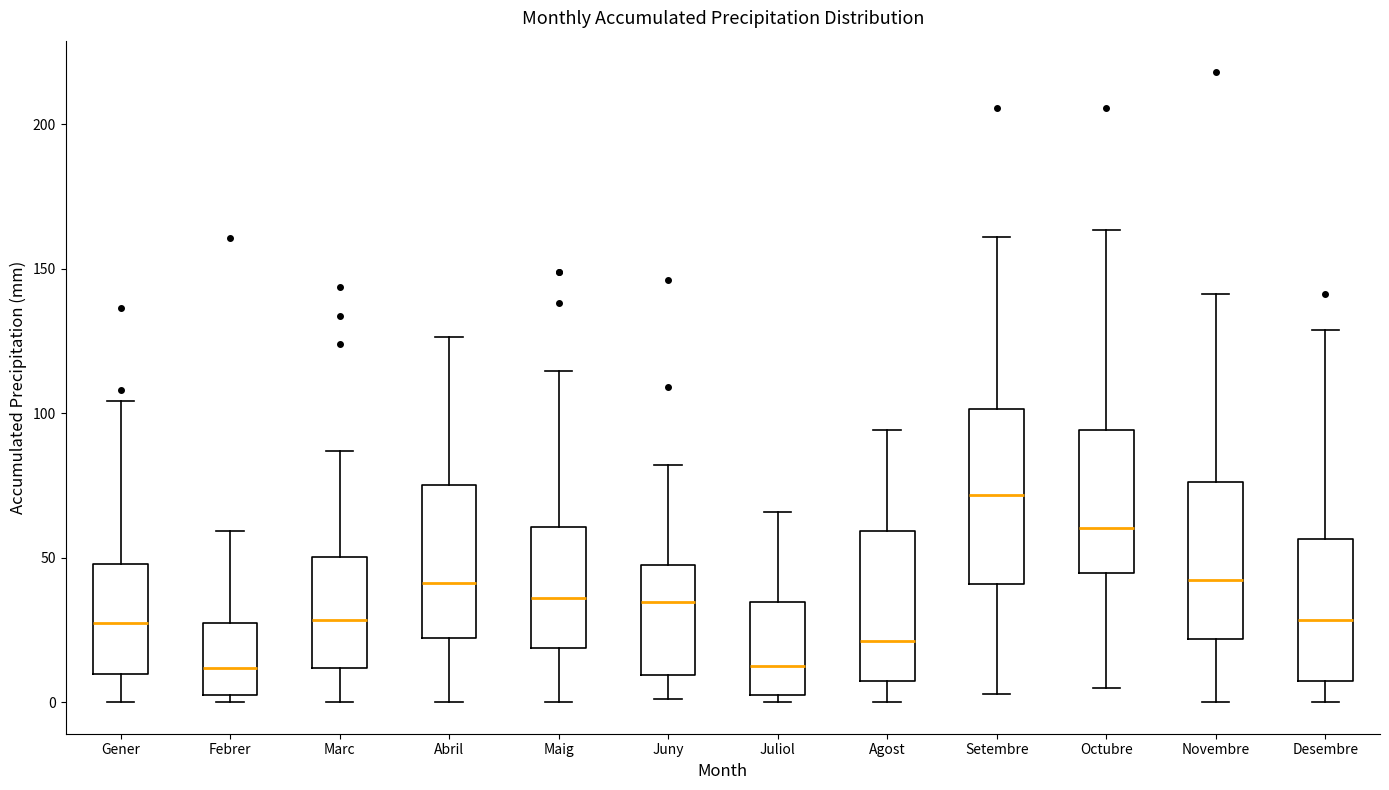

Where does the median line of the box for Maig sit on the y-axis? The values are not printed on the chart, so give them approximately, as read against the axis.

35